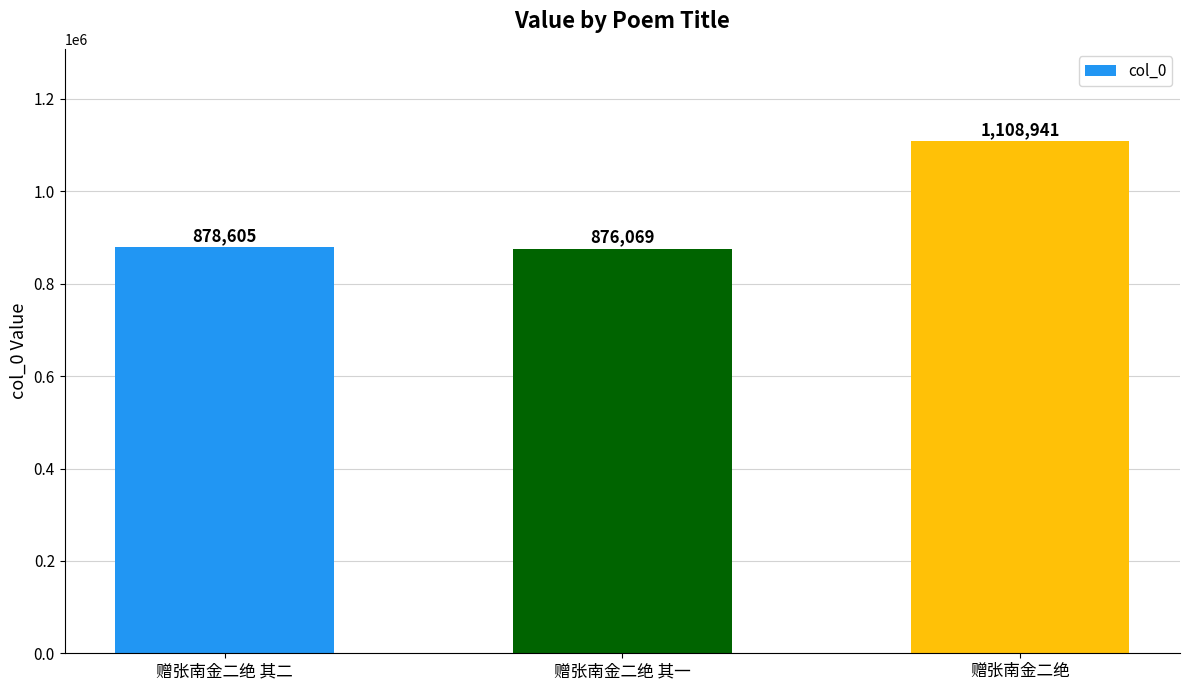

How many bars are there in total?

3